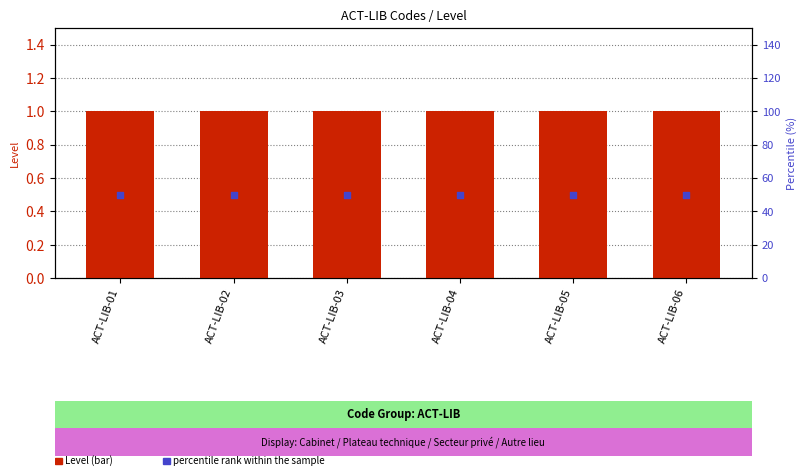

Is the value of percentile rank within the sample at ACT-LIB-06 greater than the value of Level at ACT-LIB-04?

Yes